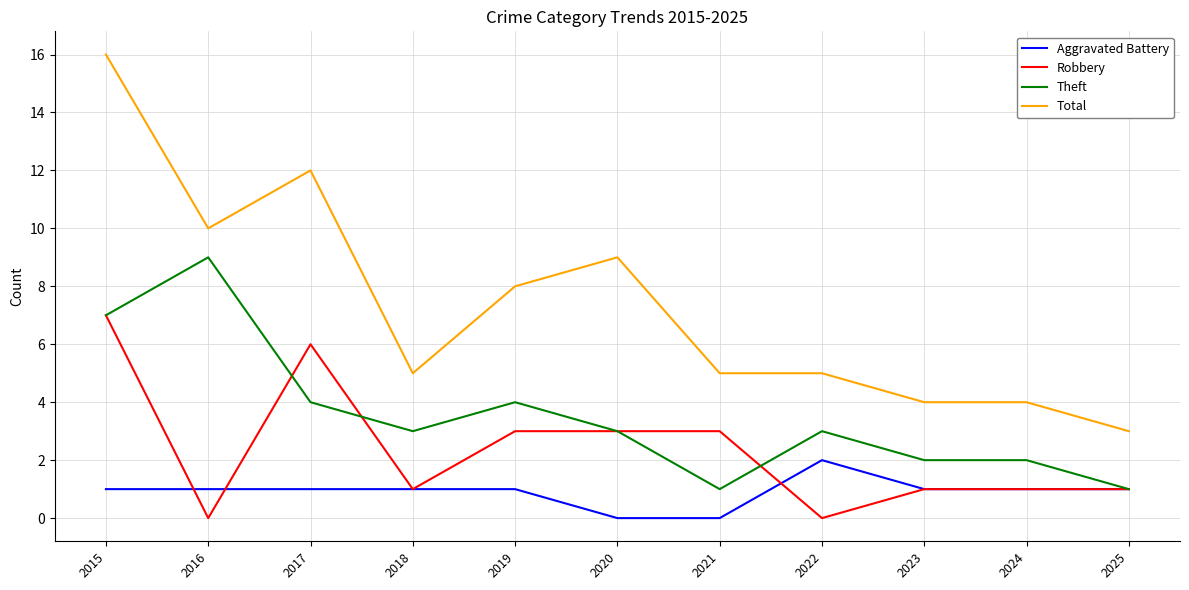

At which label does Robbery reach its peak?

2015